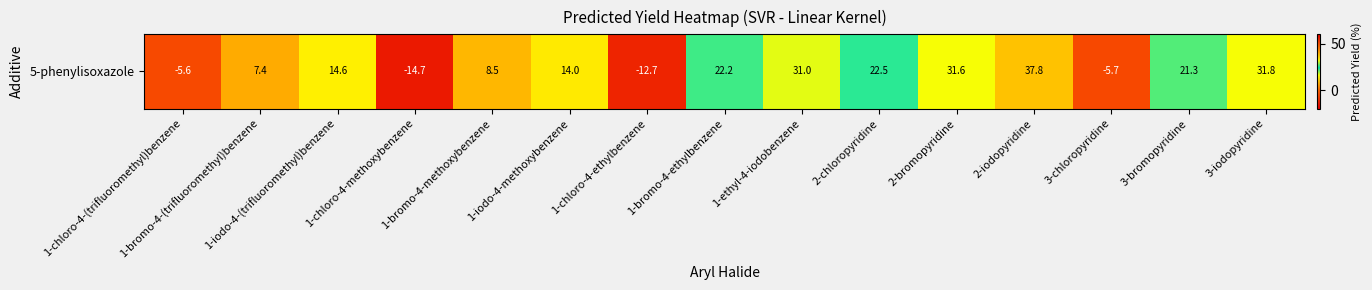

What is the minimum value shown in the chart?

-14.7